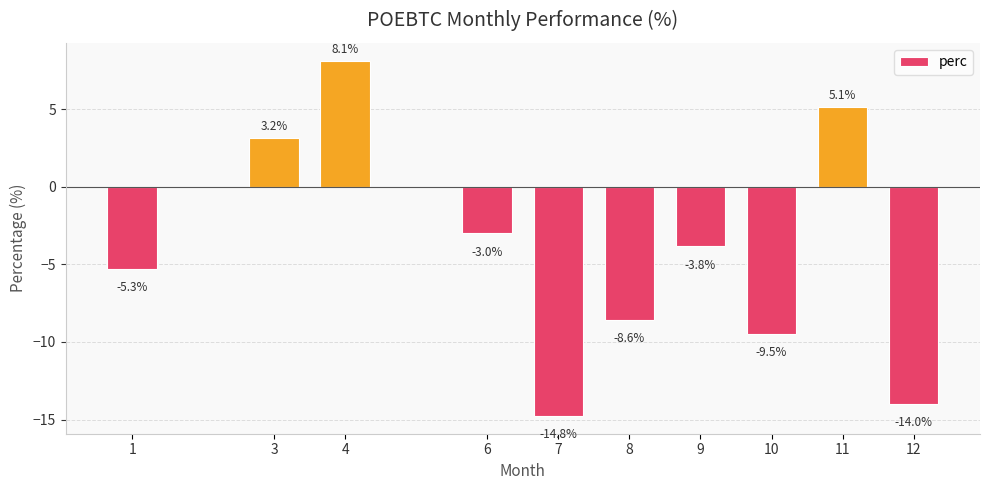

What is the approximate value at 4?

8.1